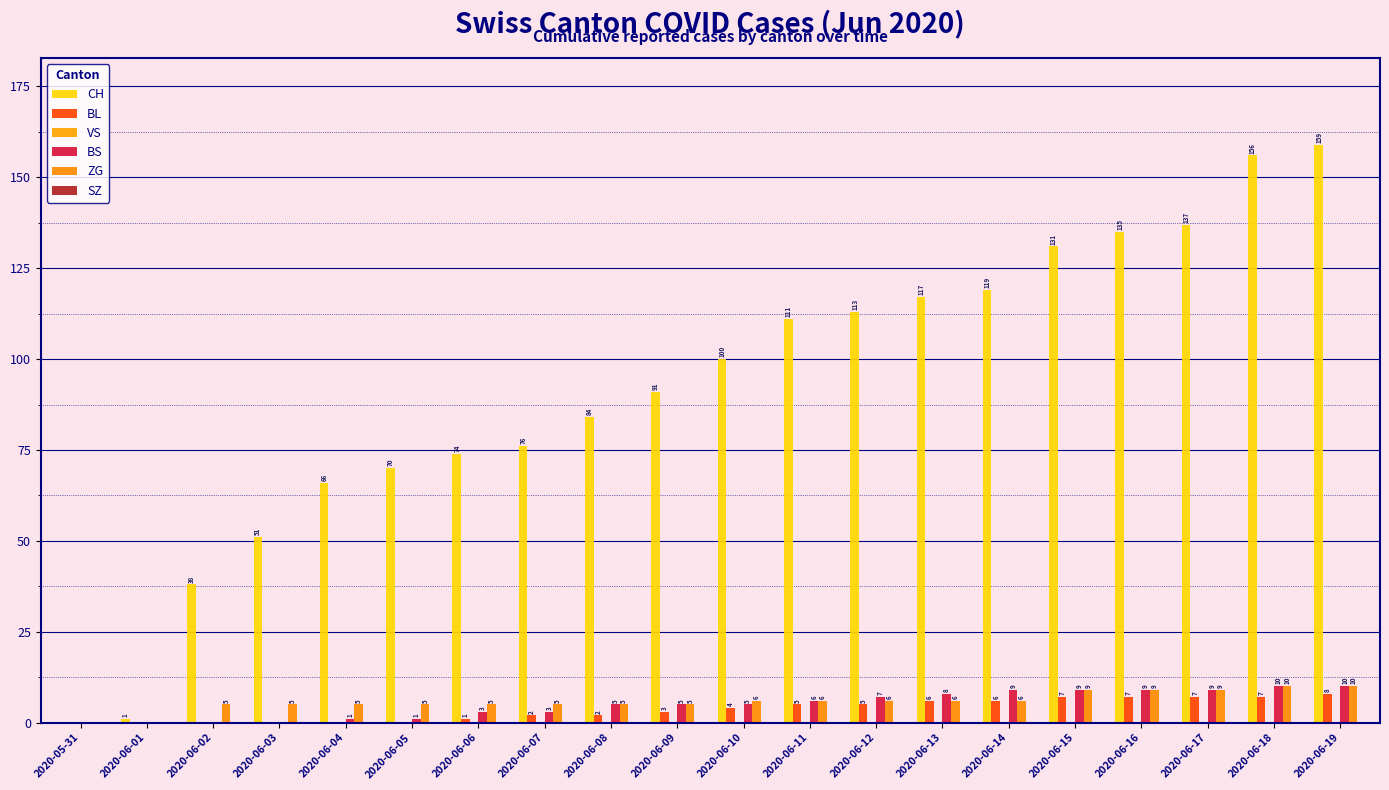

Are the bars horizontal?

No